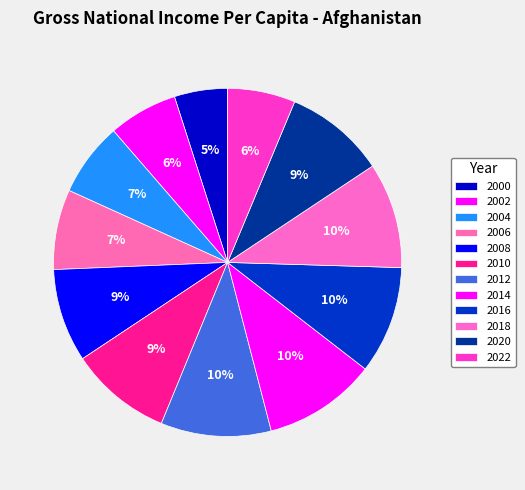

Is there a majority slice in this chart?

No